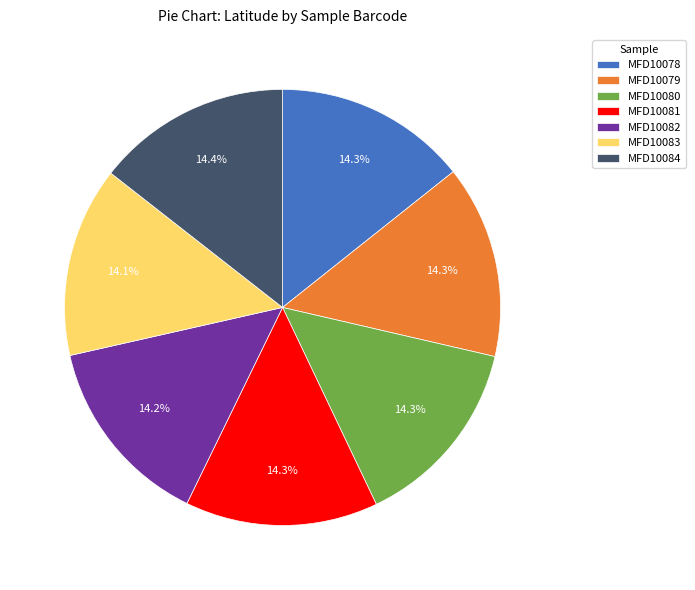

Approximately how many times larger is the value at MFD10079 compared to MFD10082?

1.0